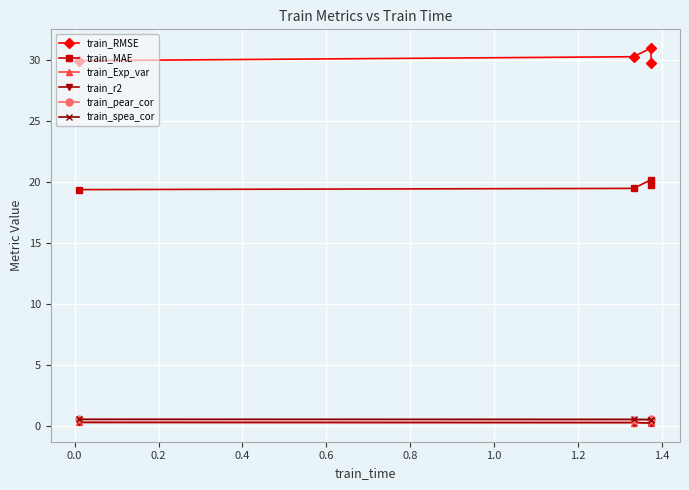

Which series has the widest spread of values?

train_RMSE